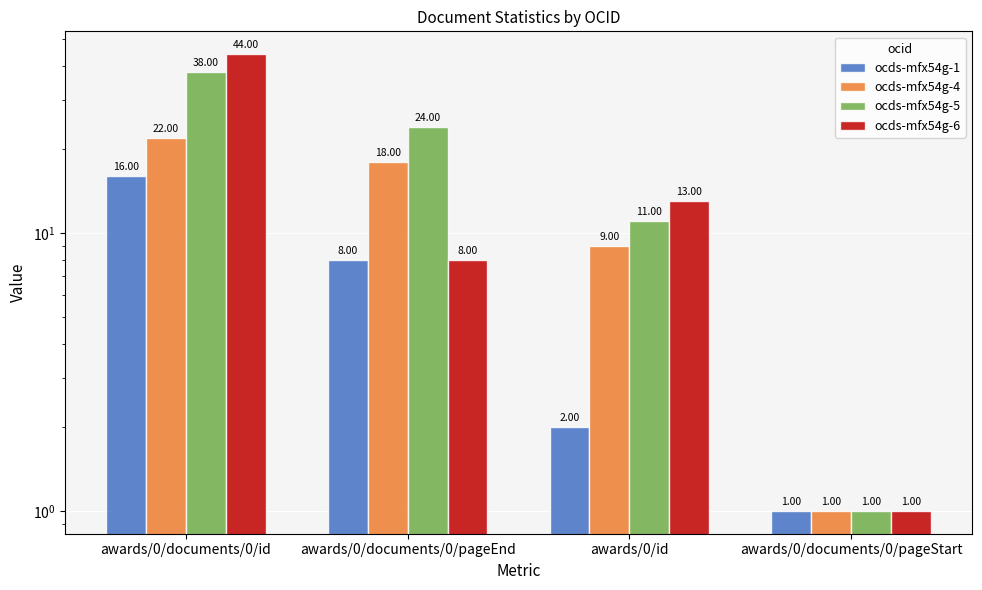

Which series has the widest spread of values?

ocds-mfx54g-6